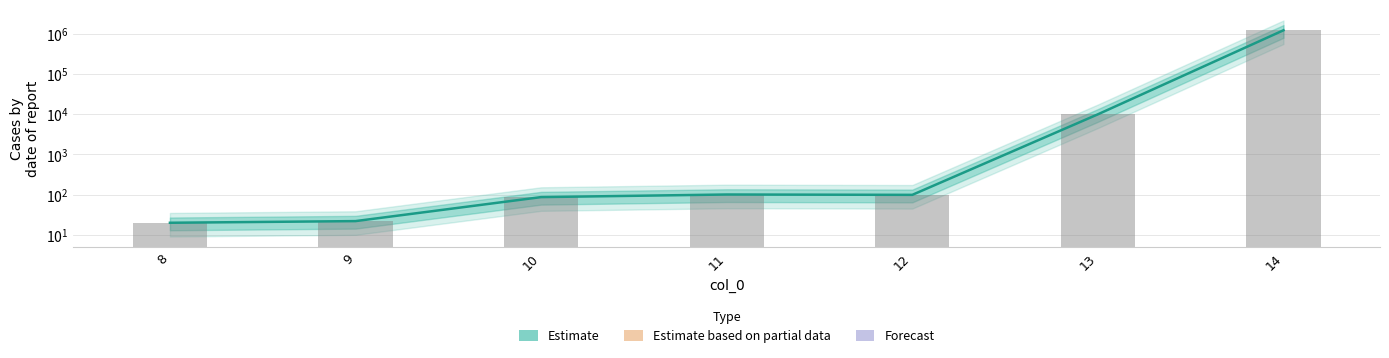

What is the change in value from 10 to 11?

+14